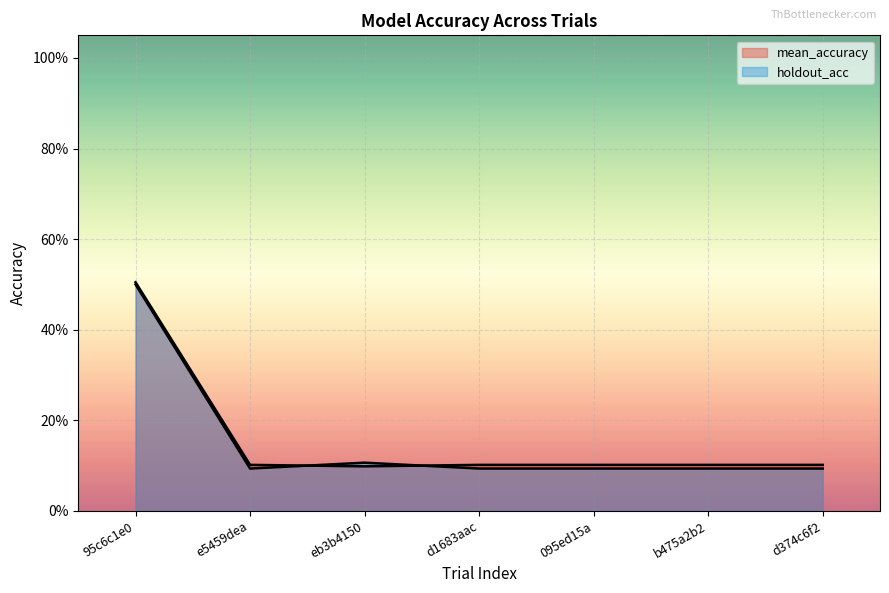

Is the value of holdout_acc at b475a2b2 greater than the value of mean_accuracy at eb3b4150?

No